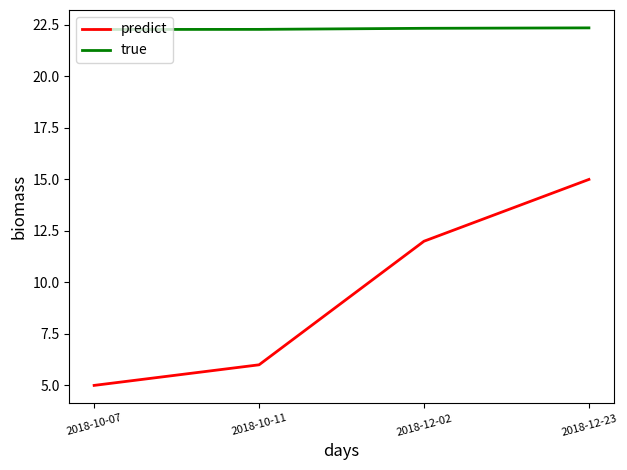

True or false: predict and true cross at least once.

False